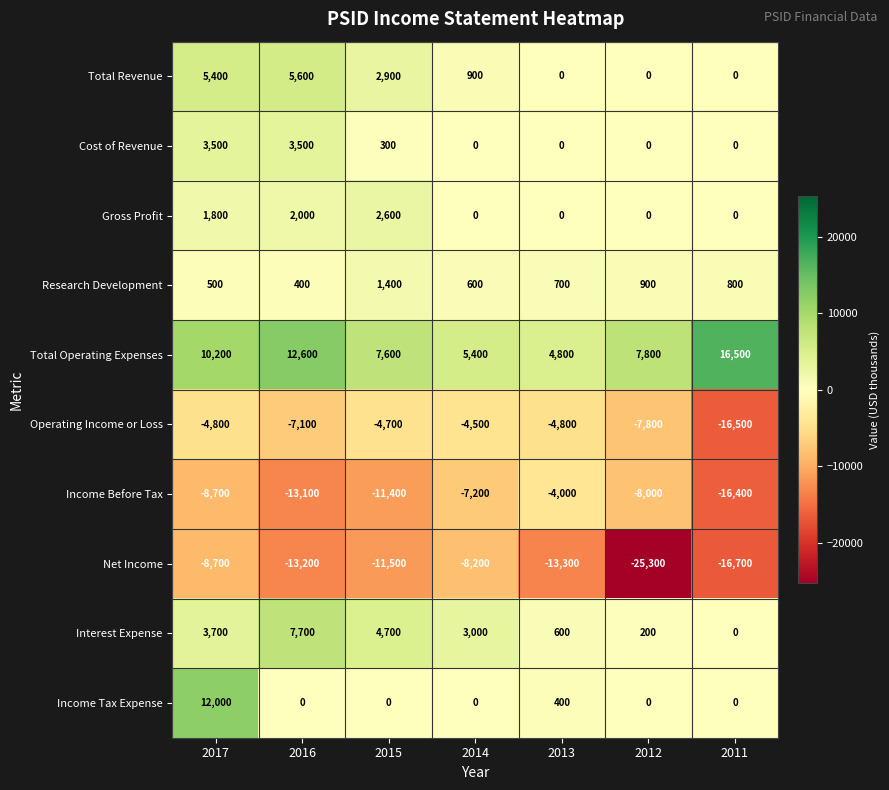

At which category does the chart reach its minimum across all series?

2012